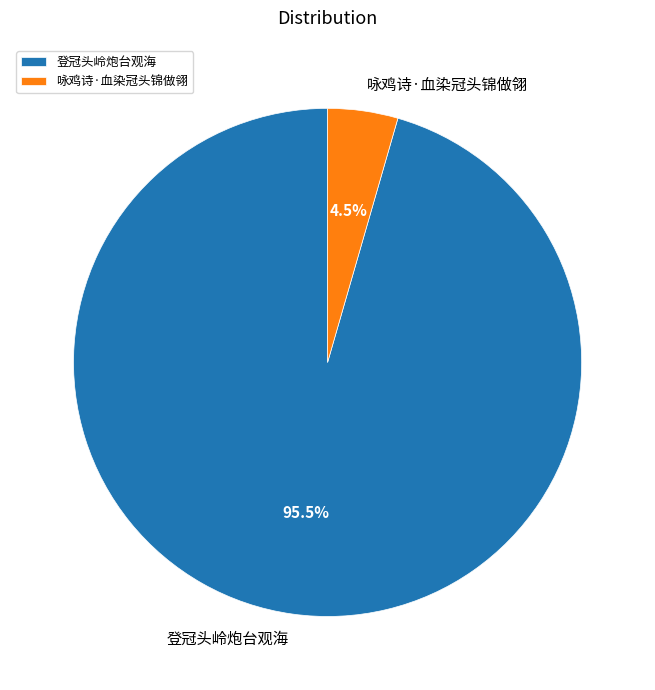

What is the largest slice in the pie chart?

登冠头岭炮台观海